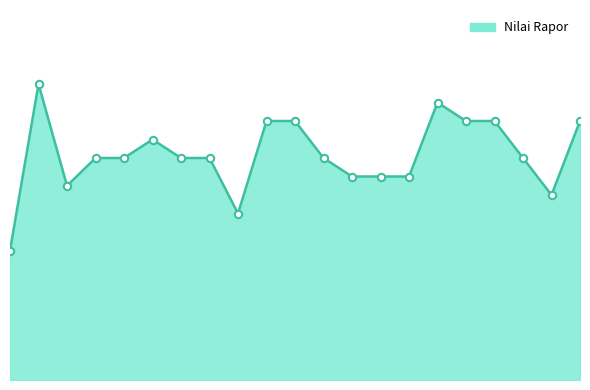

Is this an area chart (filled region under the line)?

Yes